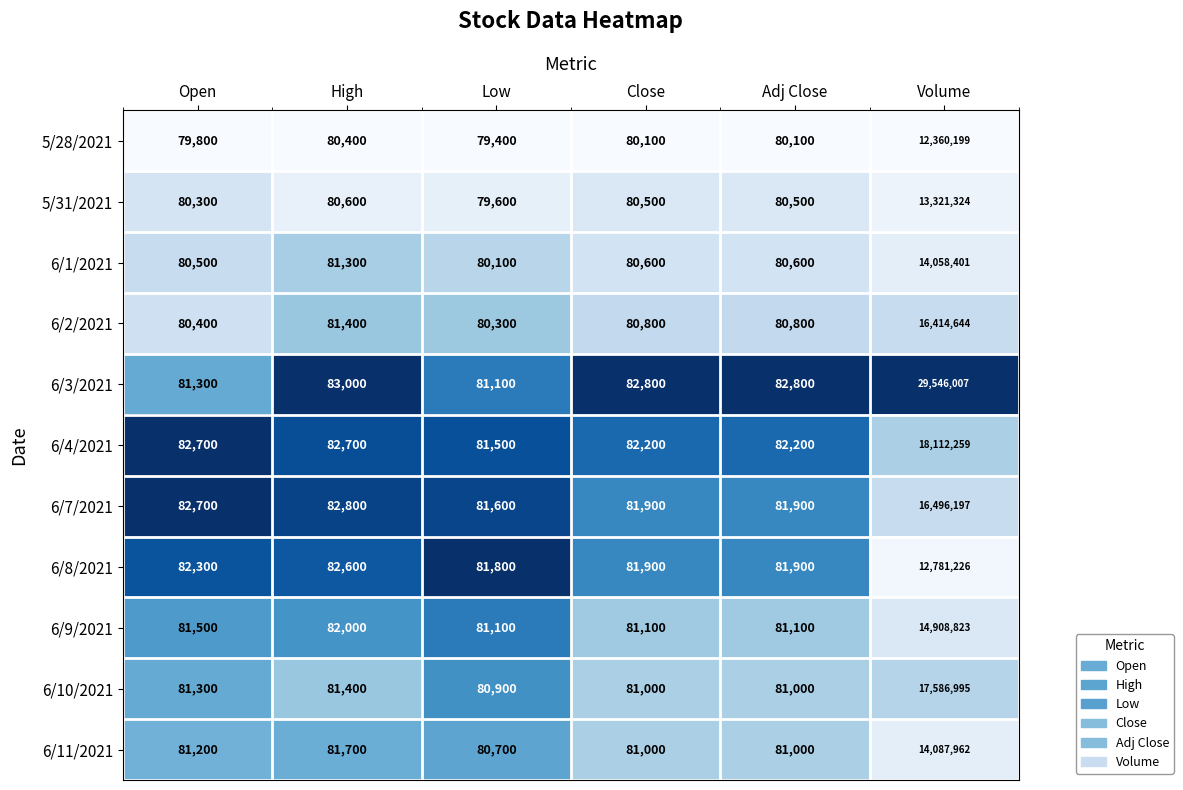

Between Low and Adj Close, which series saw the biggest shift?

6/3/2021